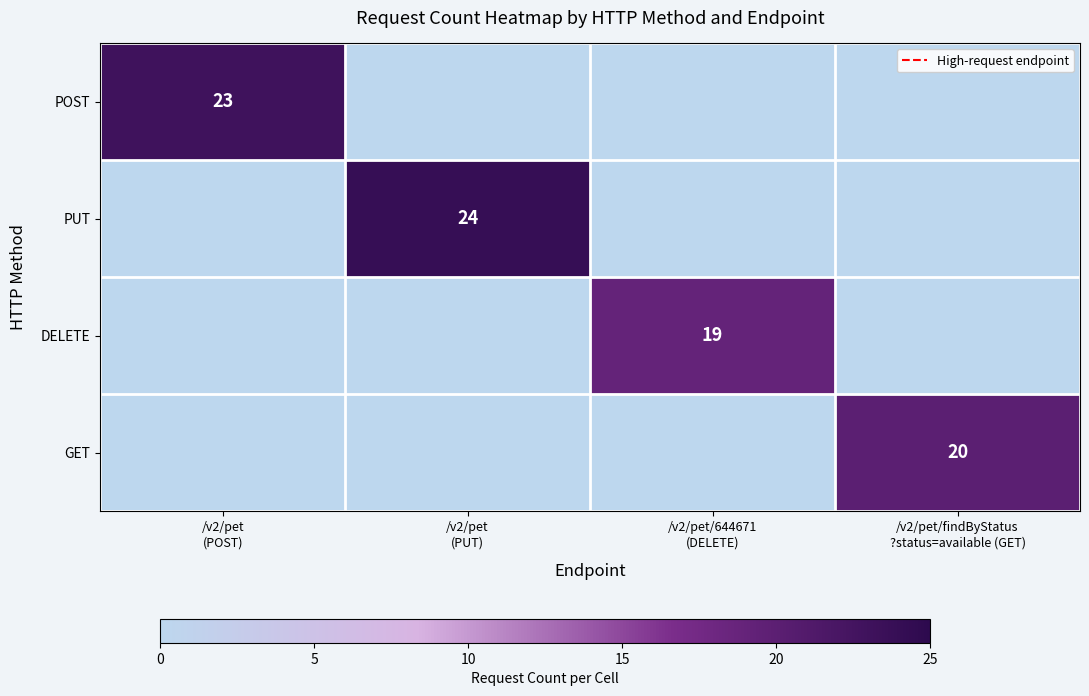

List the labels in order of GET value, smallest first.

/v2/pet (POST), /v2/pet (PUT), /v2/pet/644671 (DELETE), /v2/pet/findByStatus ?status=available (GET)